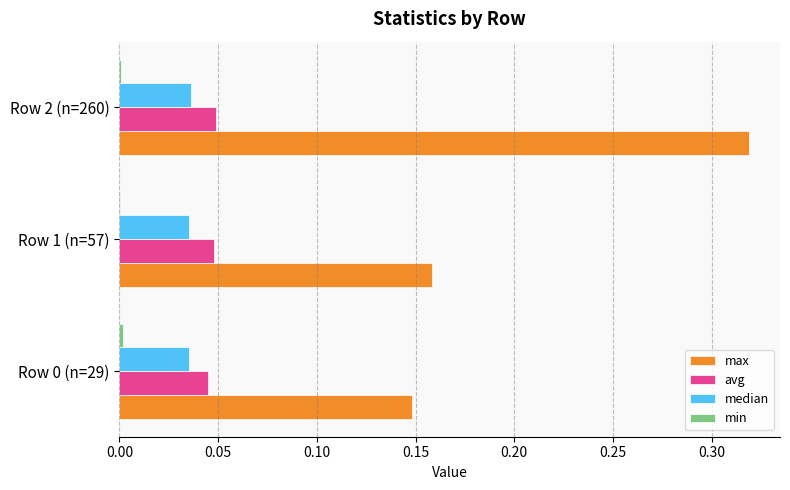

Which series changed the most between Row 0 (n=29) and Row 2 (n=260)?

max